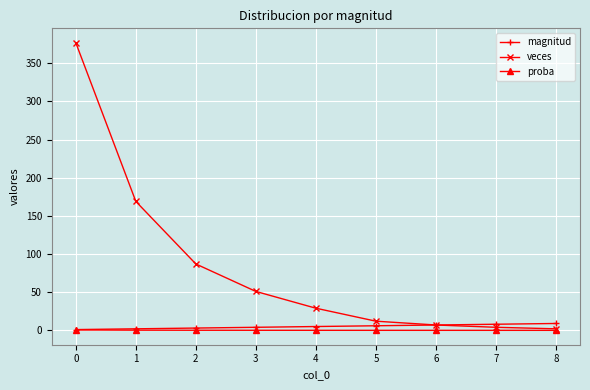

What is the difference between the highest and lowest values at 6?

7.0